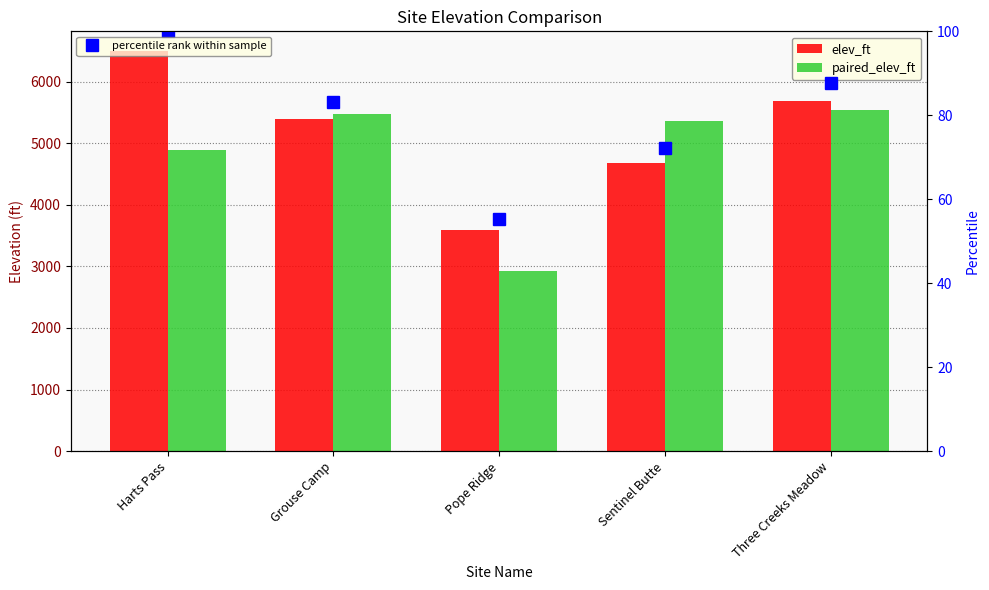

At Grouse Camp, list the series in order from smallest to largest.

percentile rank within sample, elev_ft, paired_elev_ft